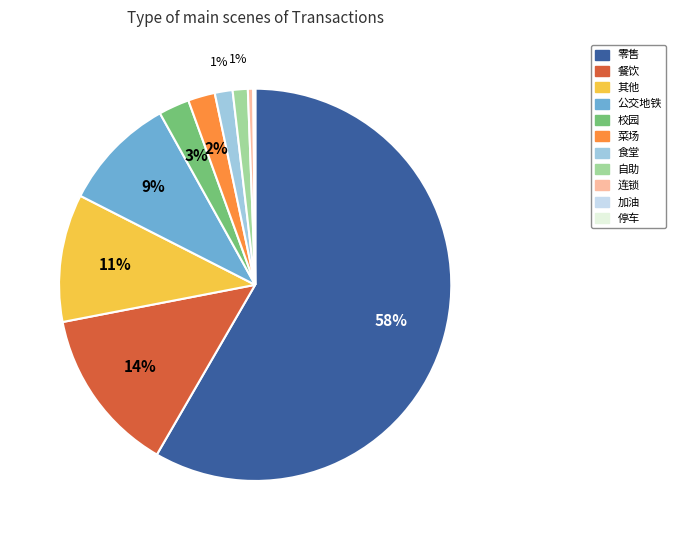

To the nearest percent, what portion does 食堂 represent?

1%